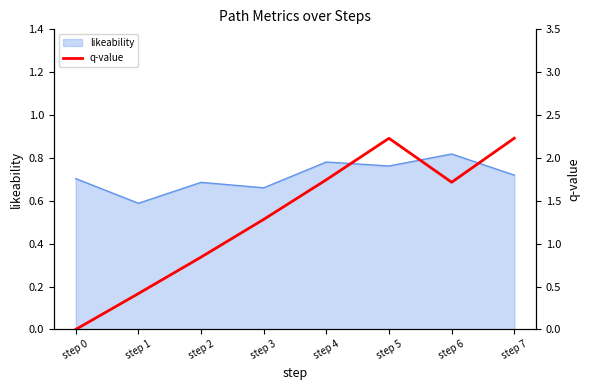

What is the change in value from step 3 to step 6?

+0.4